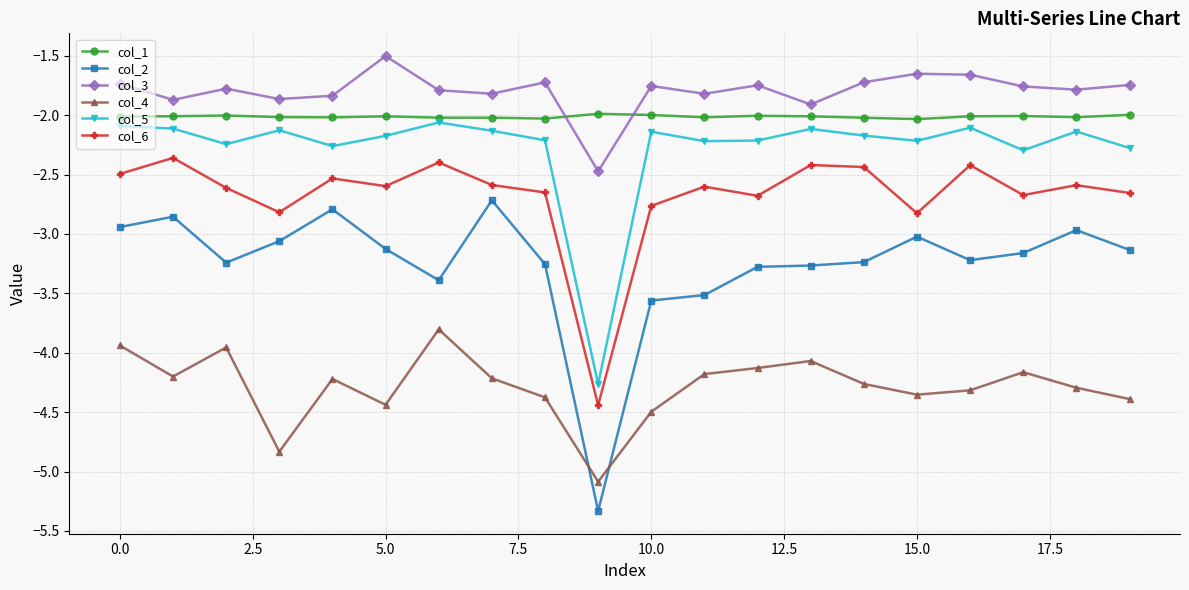

What is the lowest value of the col_3 series?

-2.5